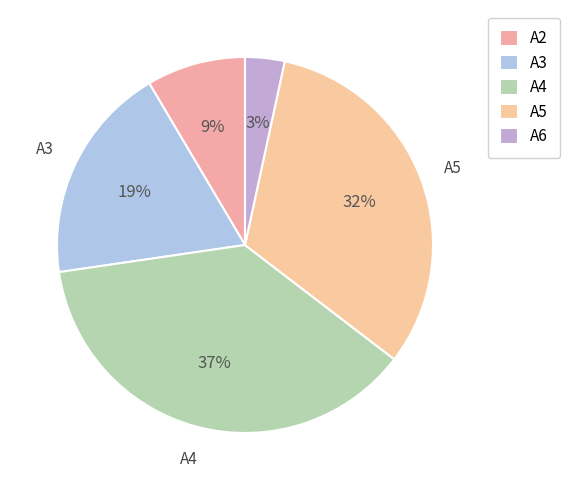

To the nearest percent, what portion does A6 represent?

3%